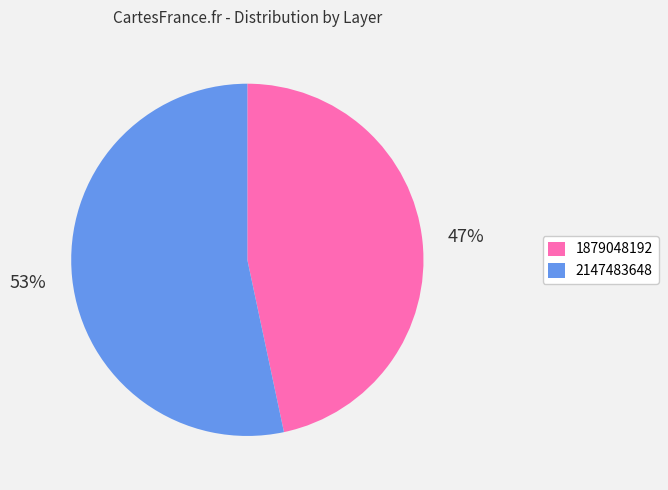

To the nearest percent, what percentage of the pie is 2147483648?

53%